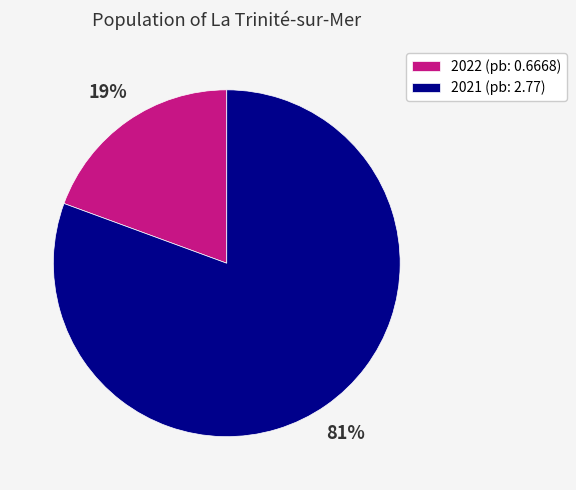

To the nearest percent, what is the combined percentage of 2022 and 2021?

100%